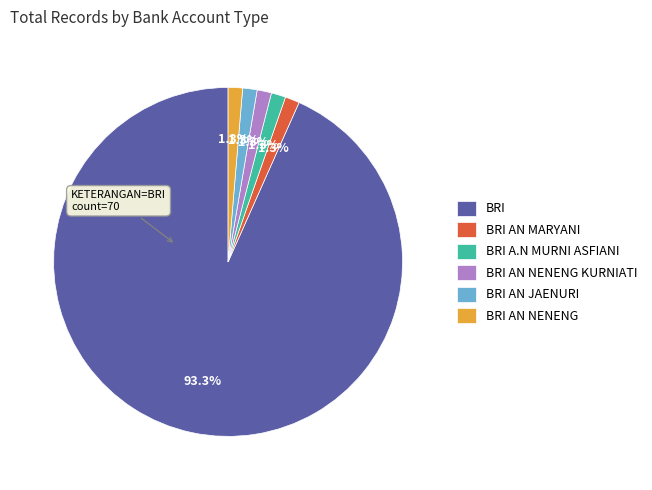

To the nearest percent, what is the average slice percentage?

17%